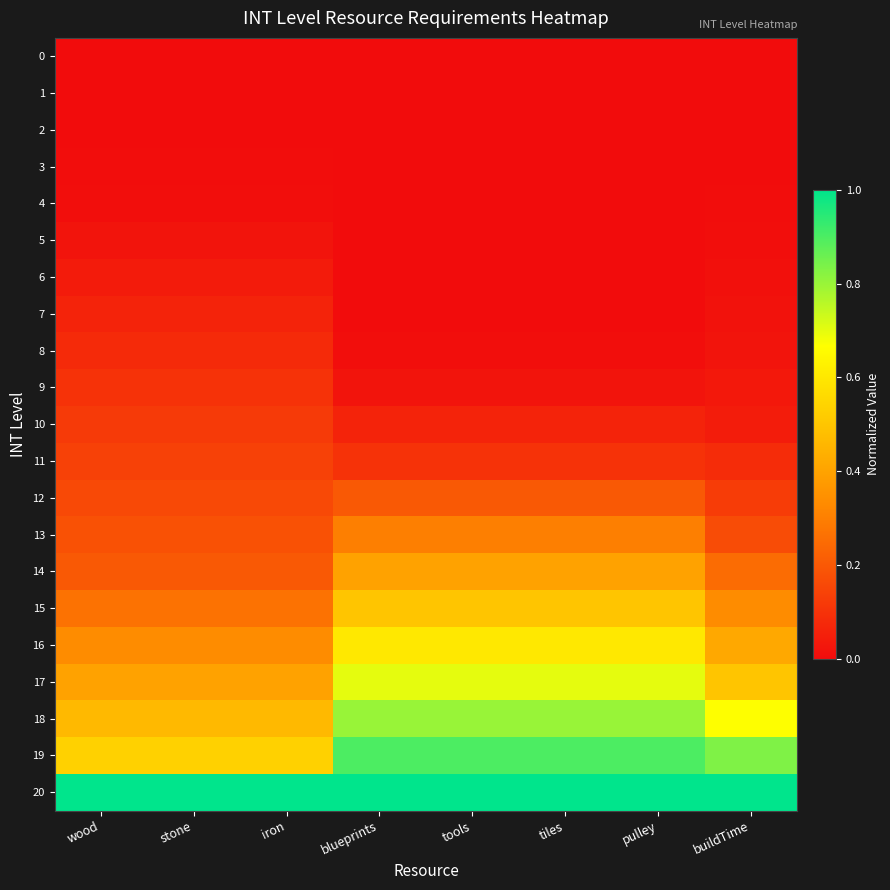

List the series in order of their peak value, highest first.

20, 19, 18, 17, 16, 15, 14, 13, 12, 11, 10, 9, 8, 7, 6, 5, 4, 3, 2, 1, 0